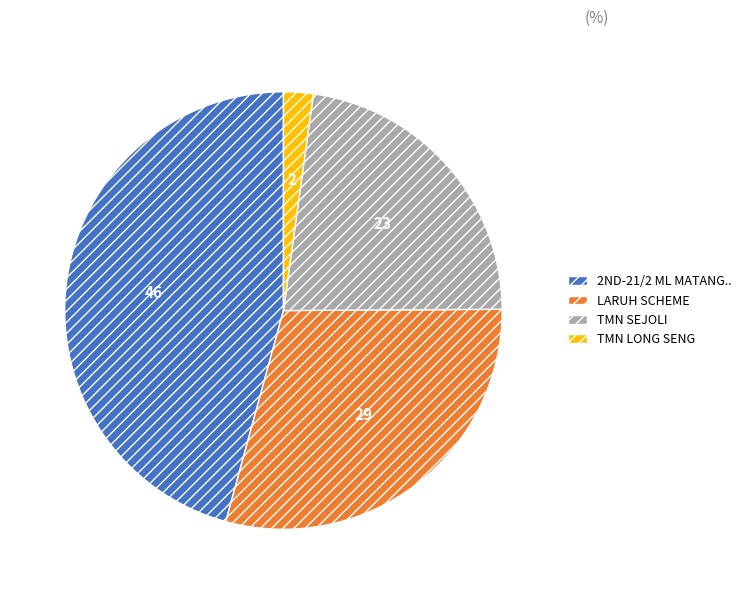

Is there any slice that represents more than half of the pie?

No